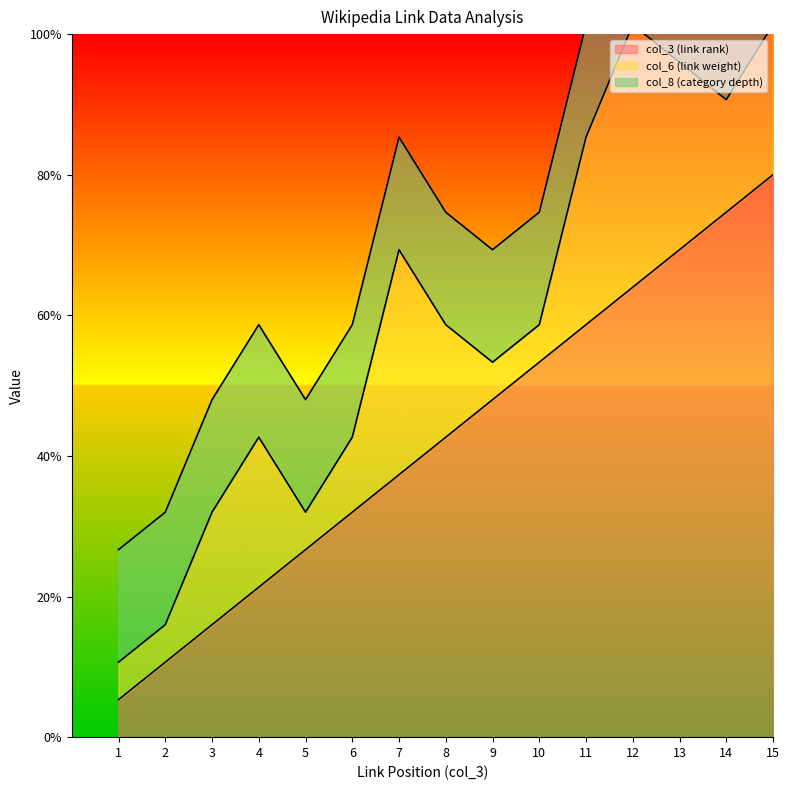

The col_6 (link weight) series shows 6 at 7. True or false?

True